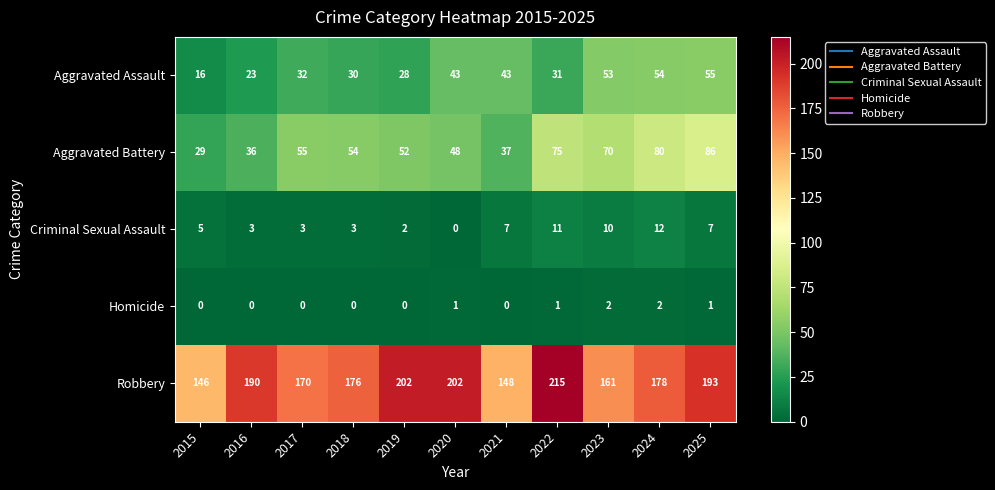

What is the highest value of the Robbery series?

215